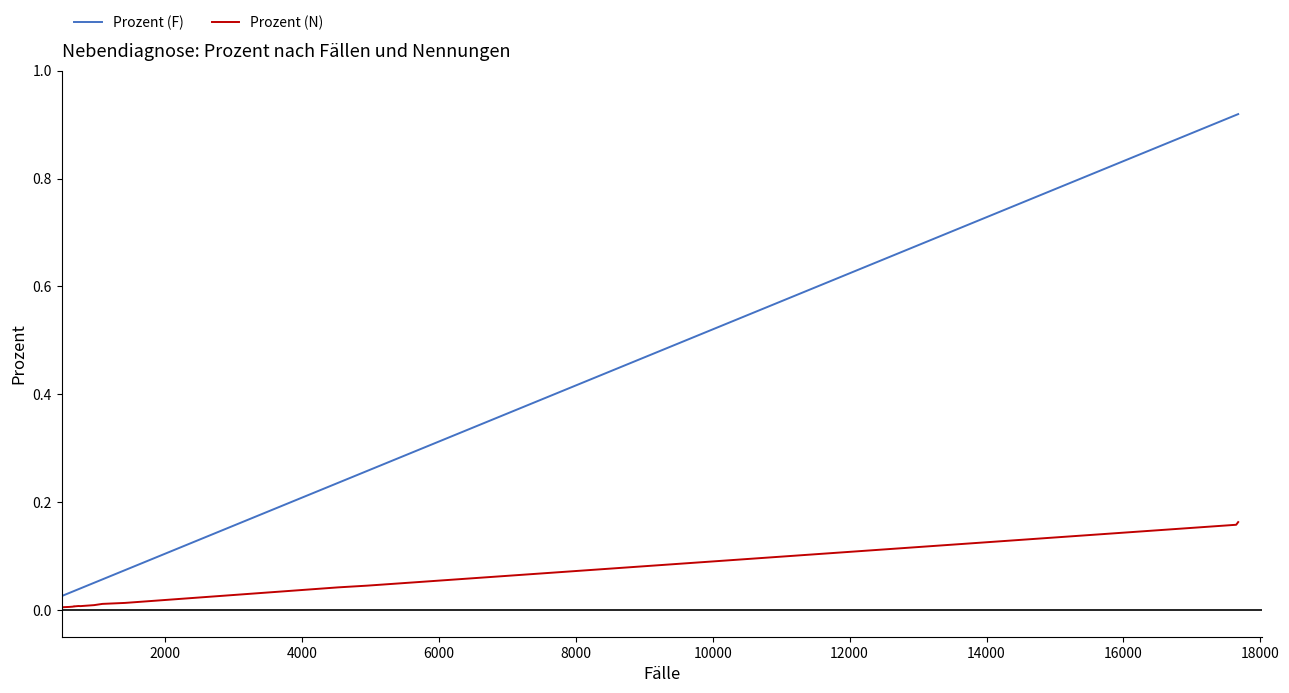

True or false: Prozent (N) has more than 1 interior local peaks.

True